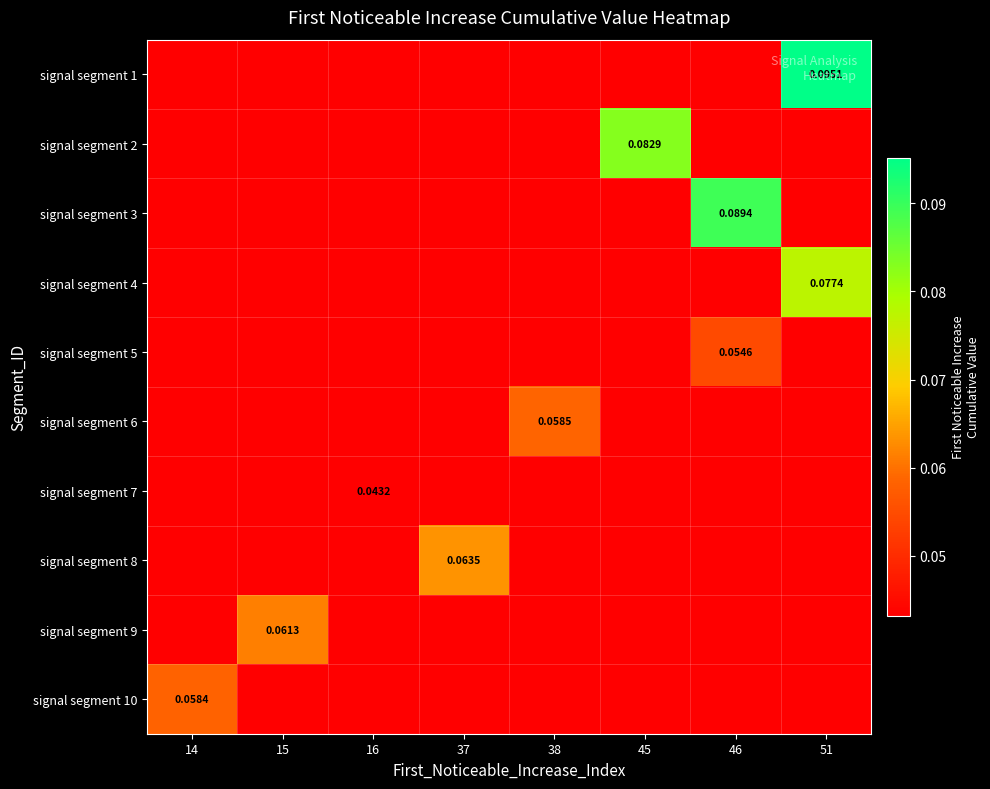

At how many categories does at least one series exceed 0?

8